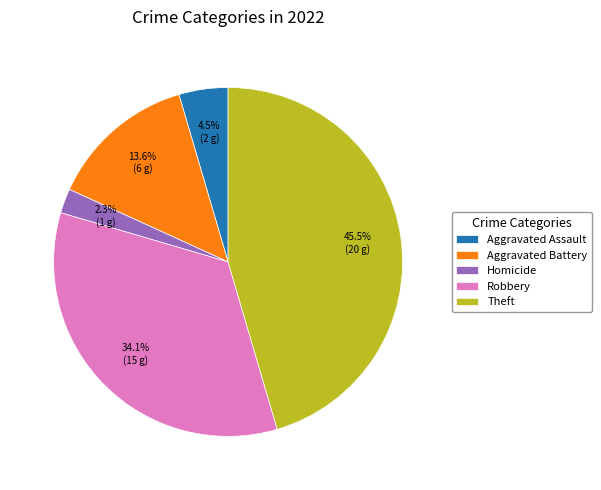

What is the smallest slice in the pie chart?

Homicide